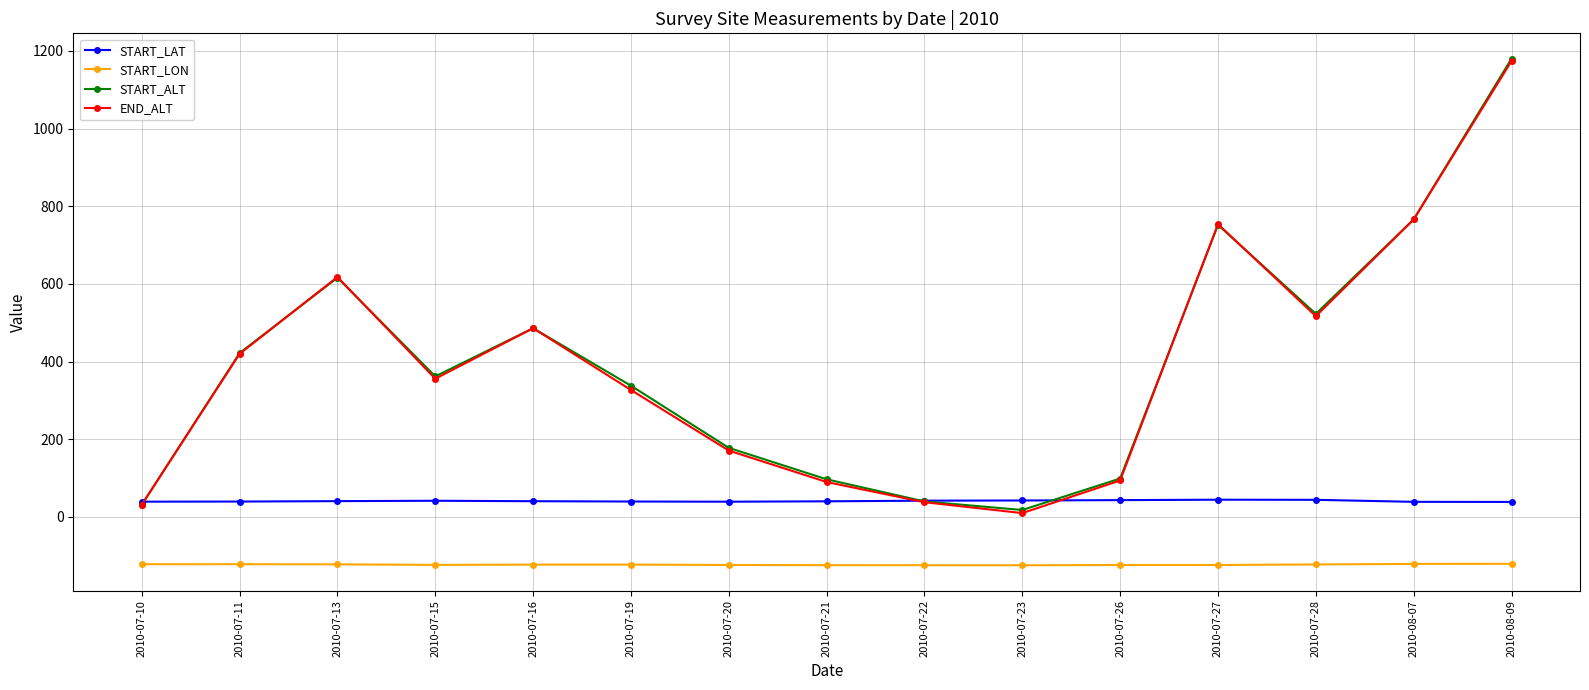

What is the lowest value of the START_LAT series?

38.7